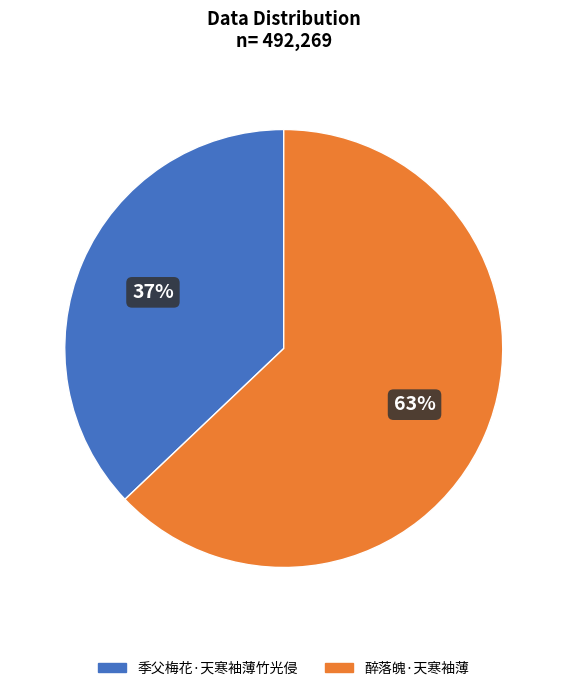

To the nearest percent, what is the difference between the largest and smallest slice percentages?

26%